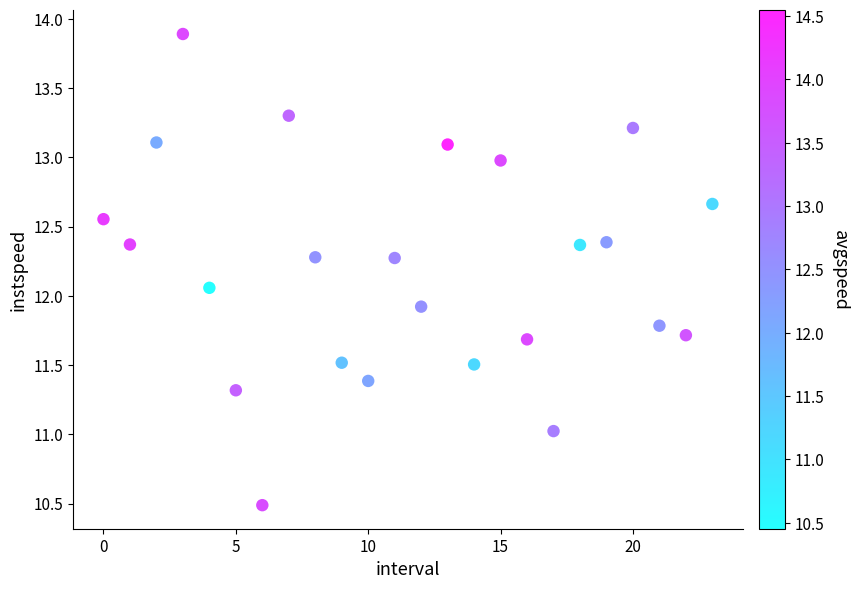

What is the range of Y values (max minus min)?

3.4